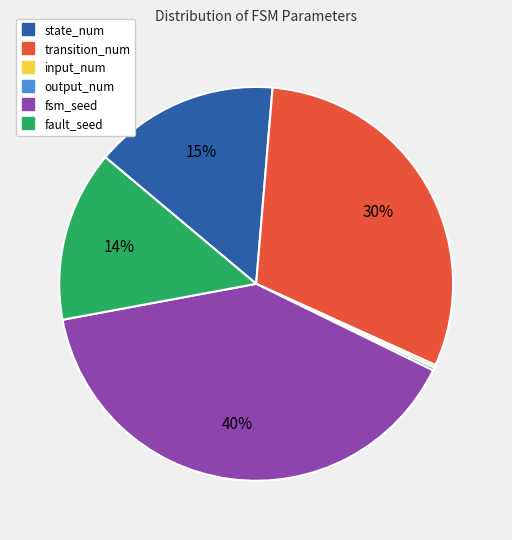

To the nearest percent, what portion does state_num represent?

15%